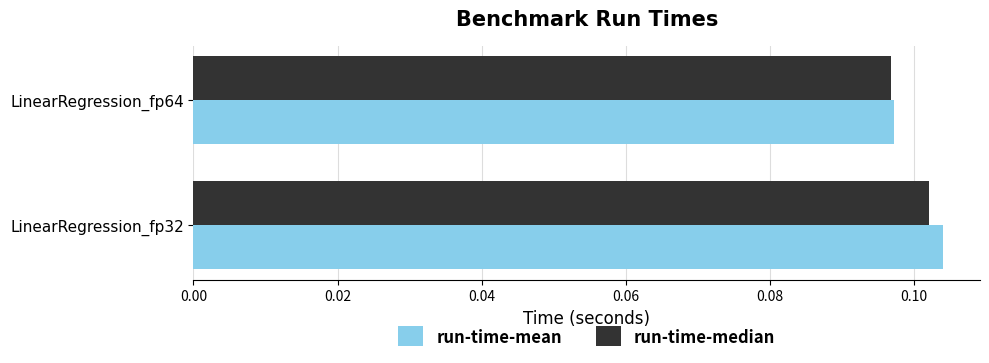

Which category has the lowest value across all series?

LinearRegression_fp64